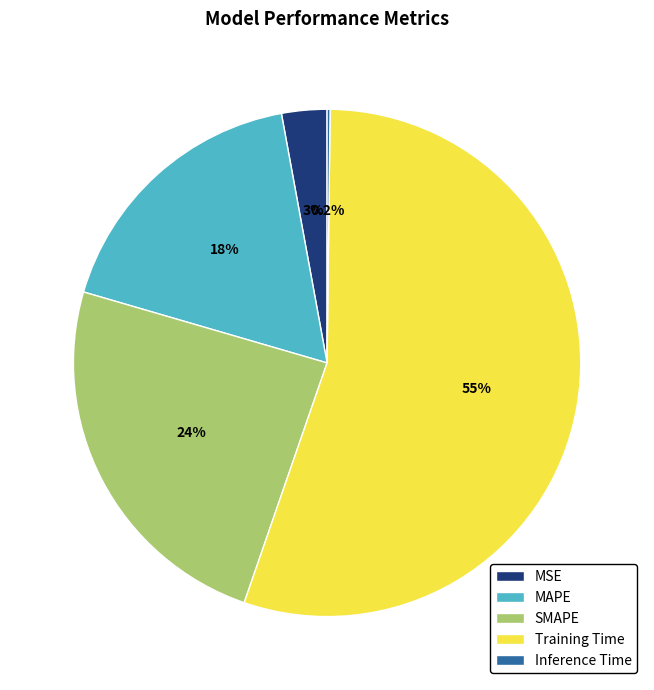

Does Training Time represent more than half of the total?

Yes